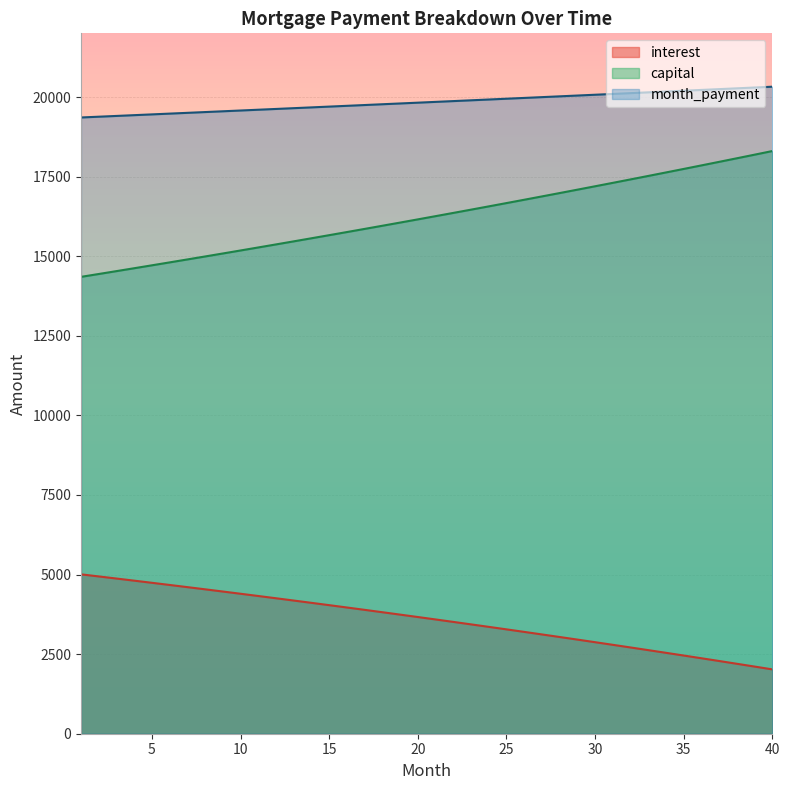

Which series has the largest range (max minus min)?

capital